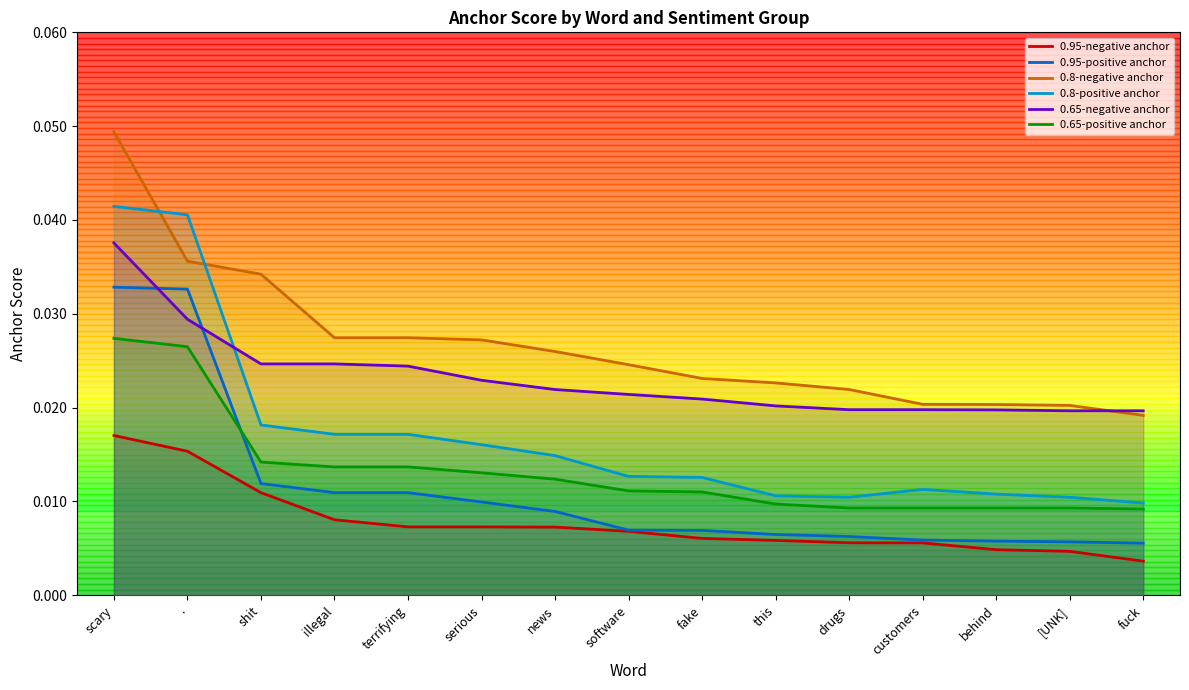

True or false: 0.65-positive anchor has more than 0 points higher than both neighbors.

False